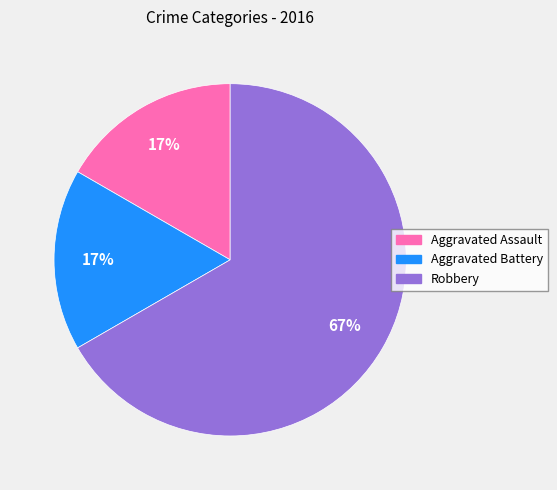

To the nearest percent, what is the average slice percentage?

33%